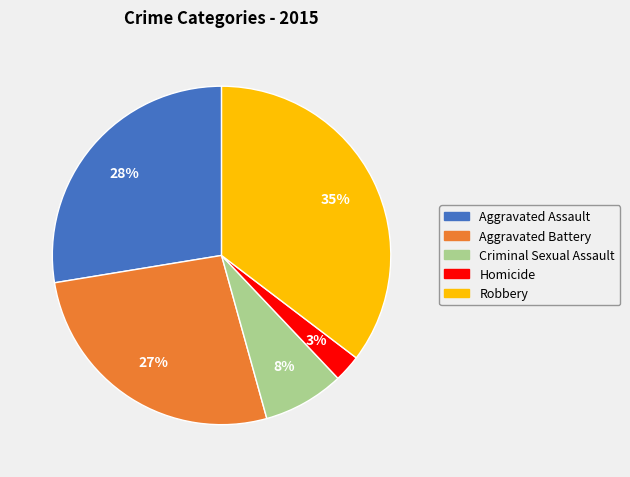

Is it true that Aggravated Assault is 28% of the pie?

True